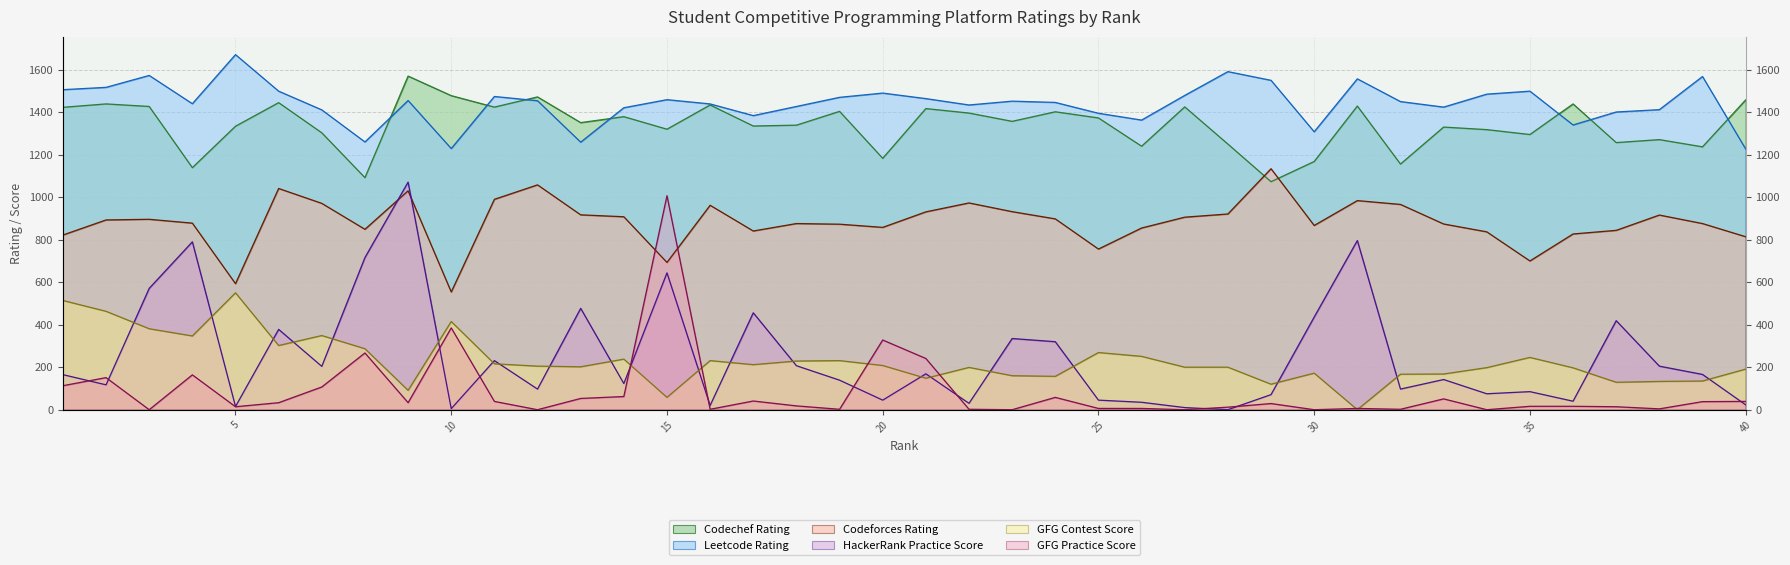

True or false: HackerRank_Practice_Score and Codechef_Rating cross at least once.

False